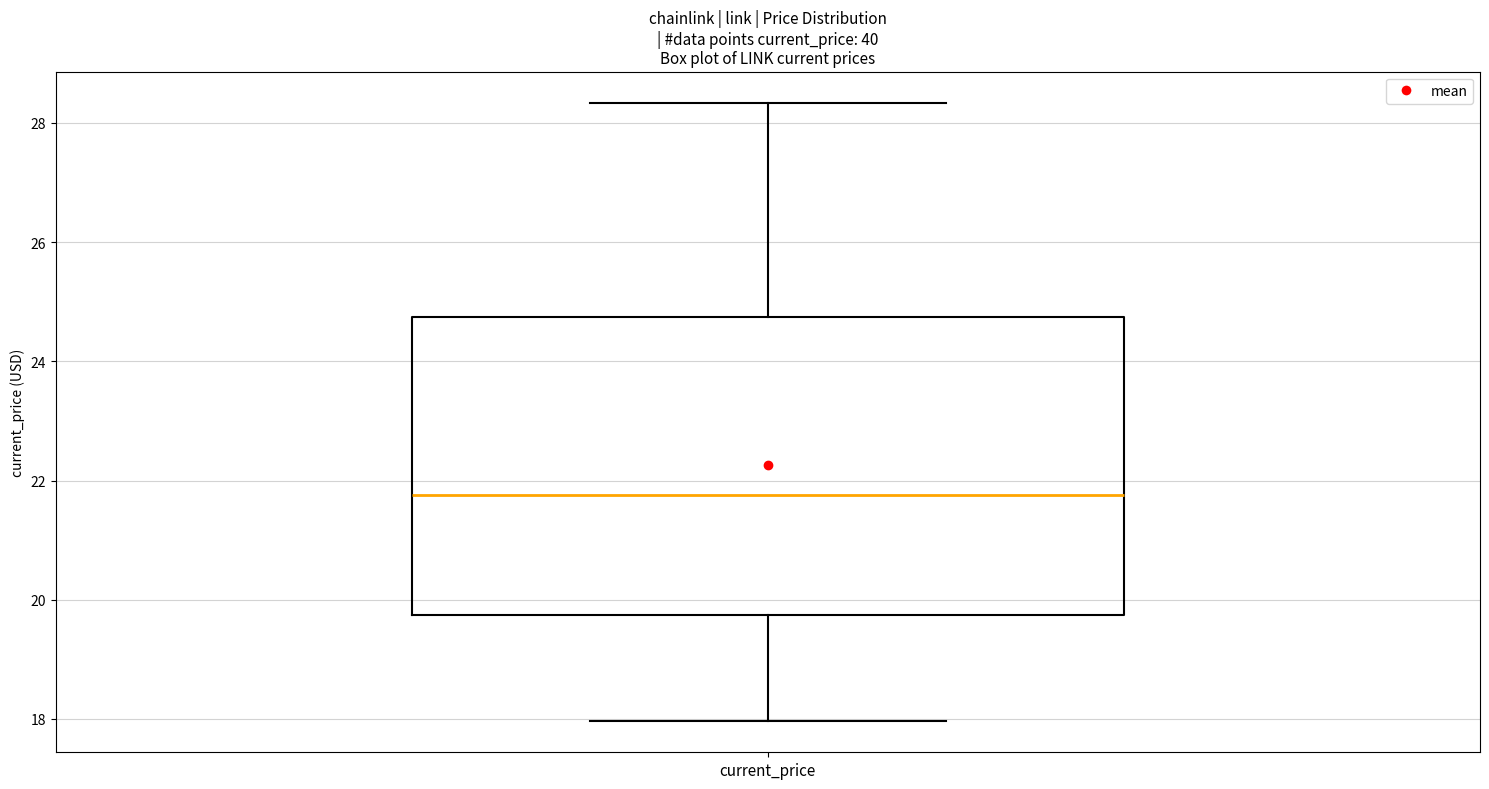

Read this box plot against the y-axis: the position of the median line, the range covered by the box, and the ends of both whiskers. The values are not printed on the chart, so give them approximately, as read against the axis.

median 21.8, box 19.8 to 24.8, whiskers 18.0 to 28.4